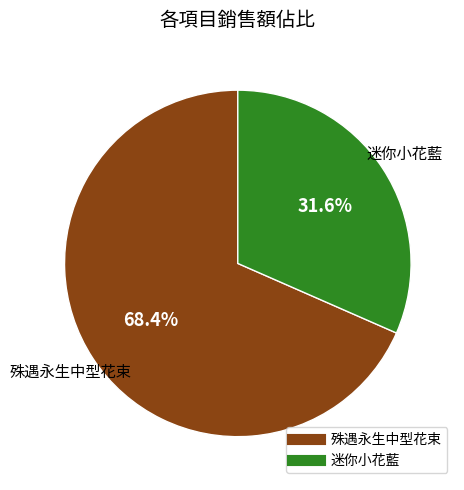

Which category has the biggest portion of the pie?

殊遇永生中型花束